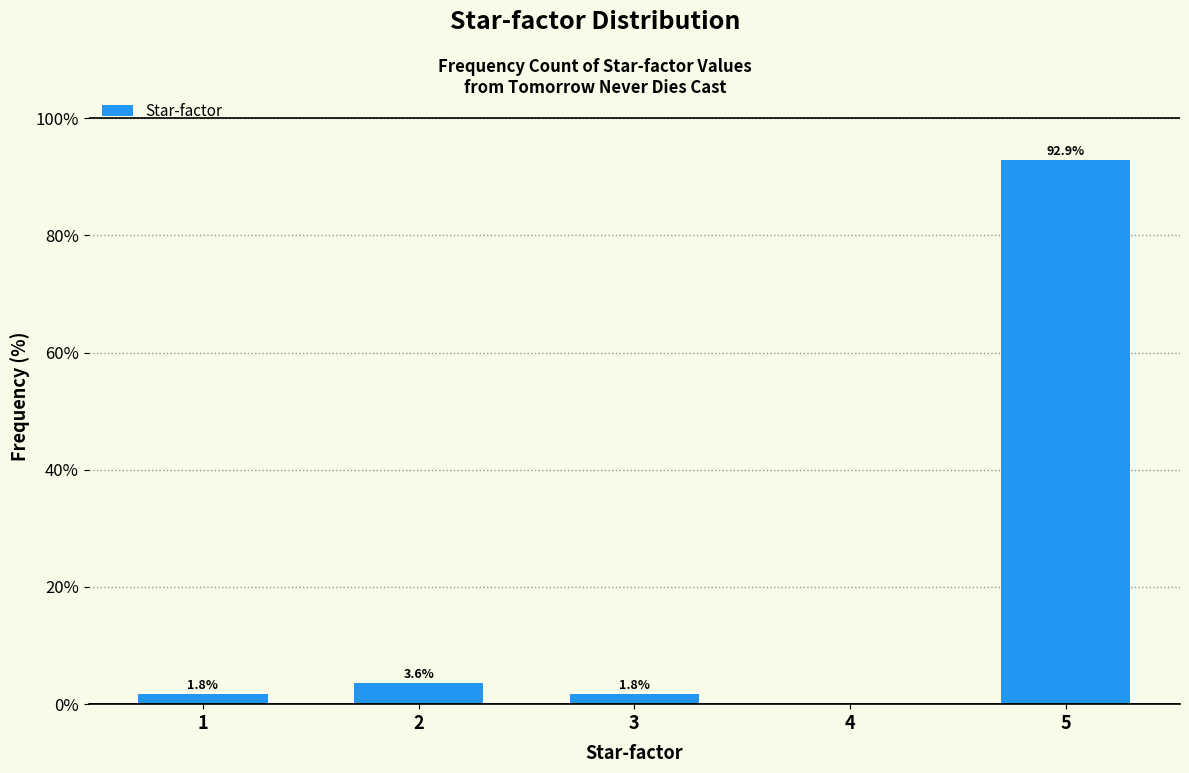

Reading right to left, list all the values displayed in this chart.

5=92.9	4=0.0	3=1.8	2=3.6	1=1.8